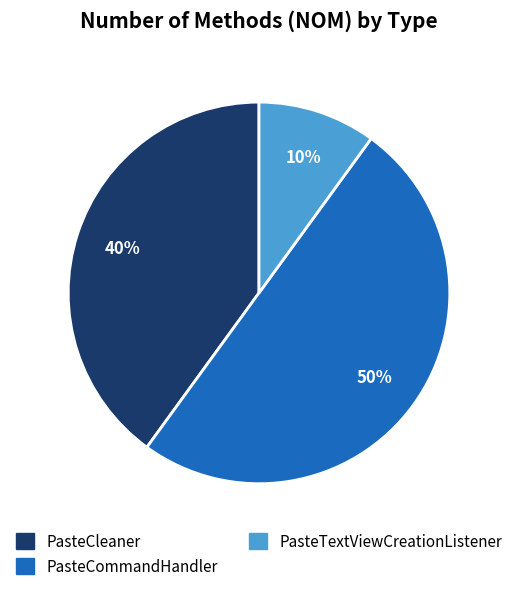

To the nearest percent, what is the difference between the largest and smallest slice percentages?

40%